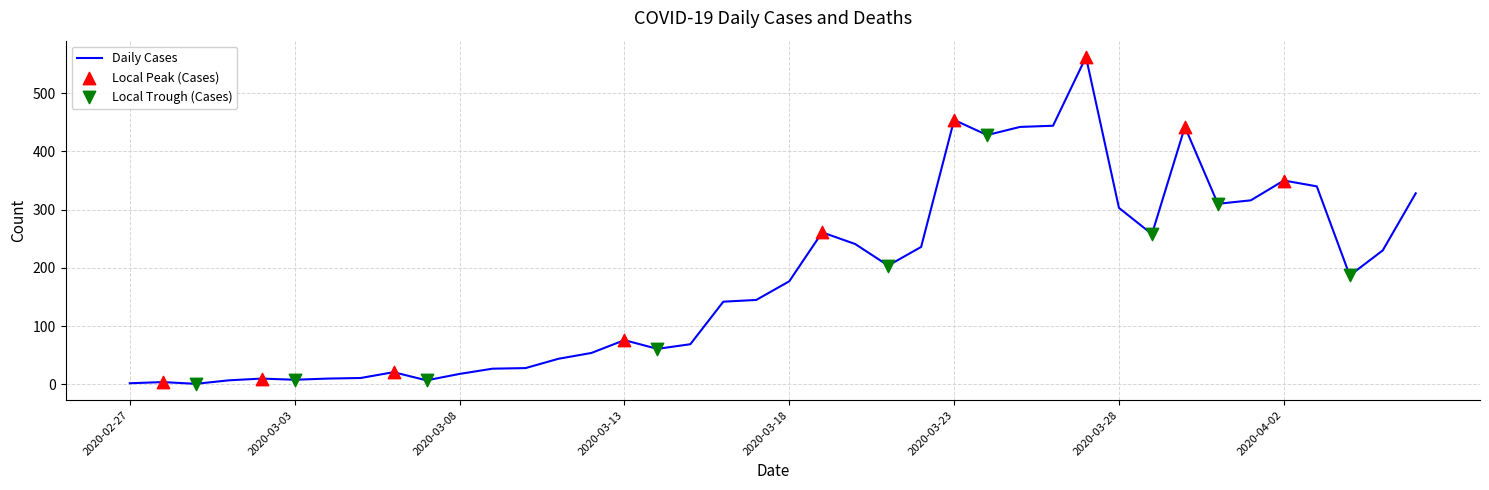

What is the greatest value displayed?

562